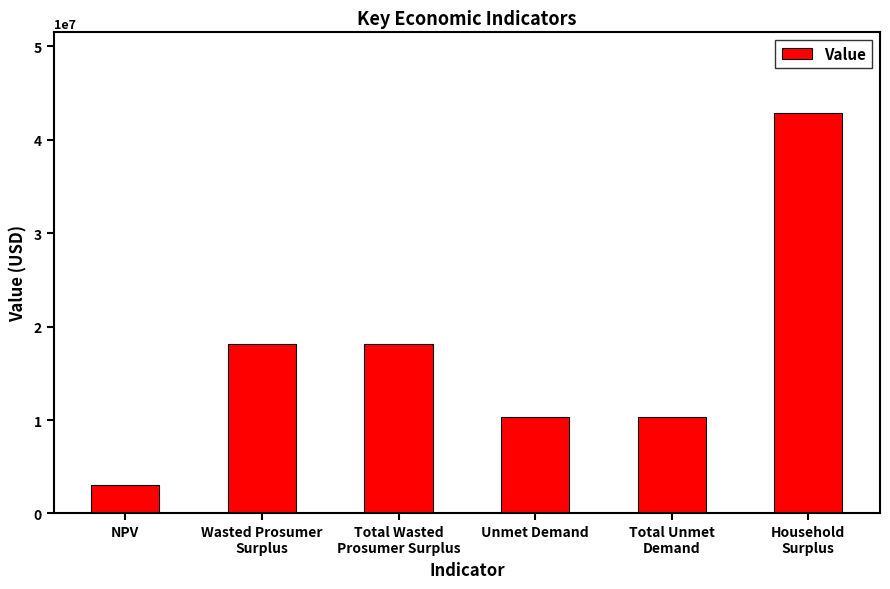

What is the change in value from Total Wasted
Prosumer Surplus to Household
Surplus?

+24830945.6